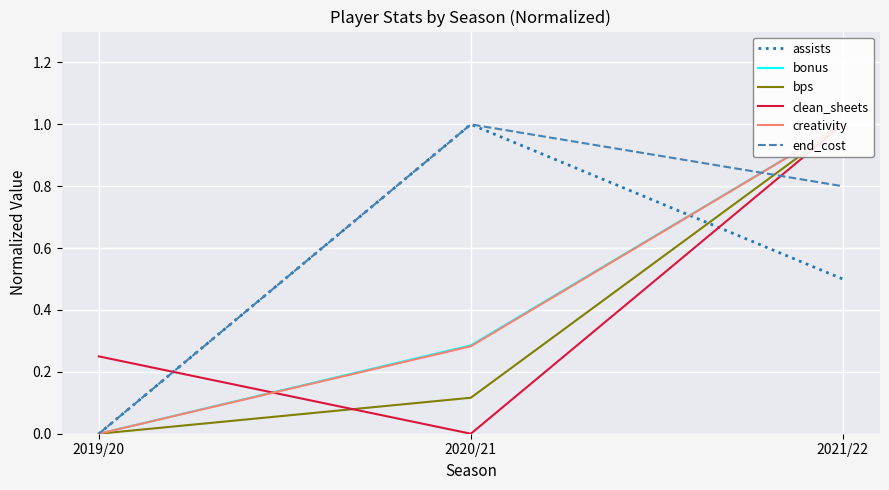

Which category has the lowest value across all series?

2019/20